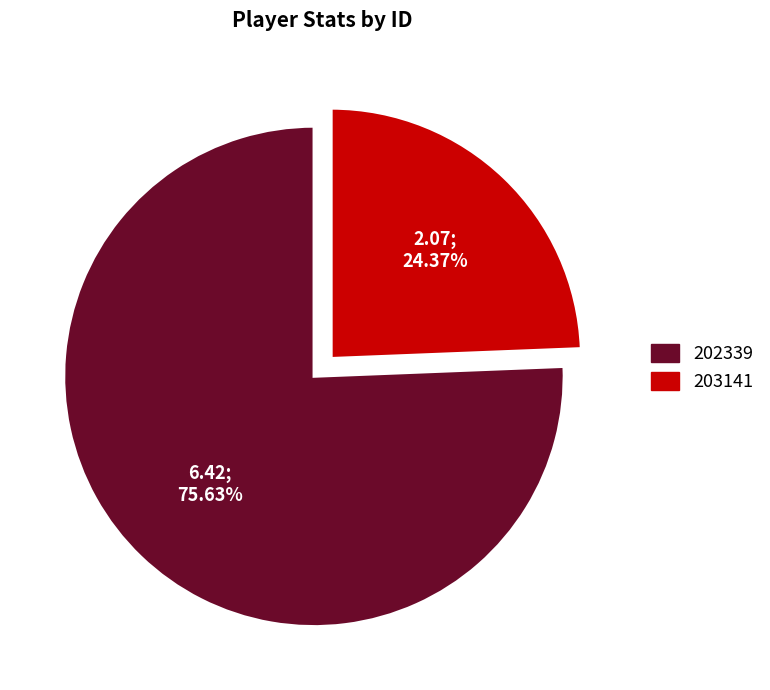

Count the number of slices in the pie.

2